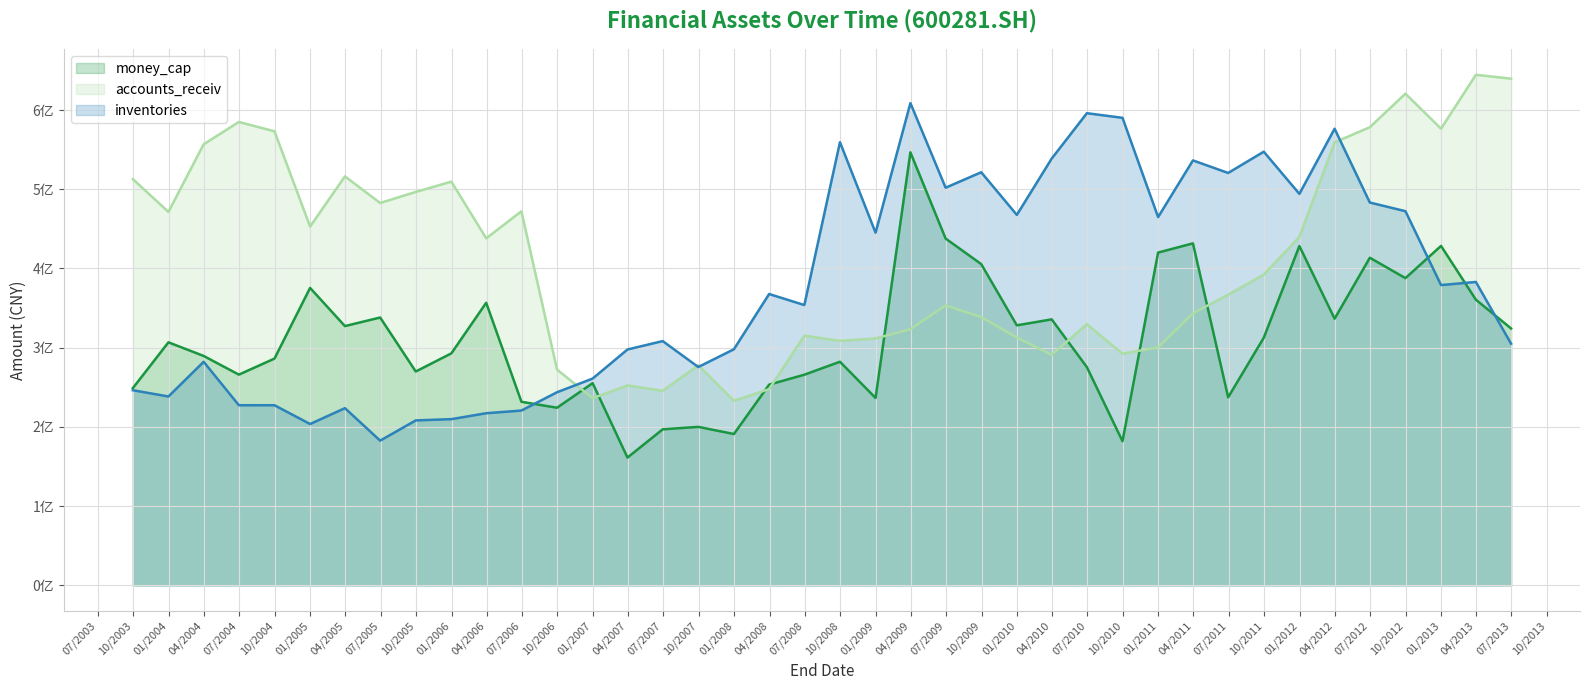

What is the total value across all series at 20100930?

10.6